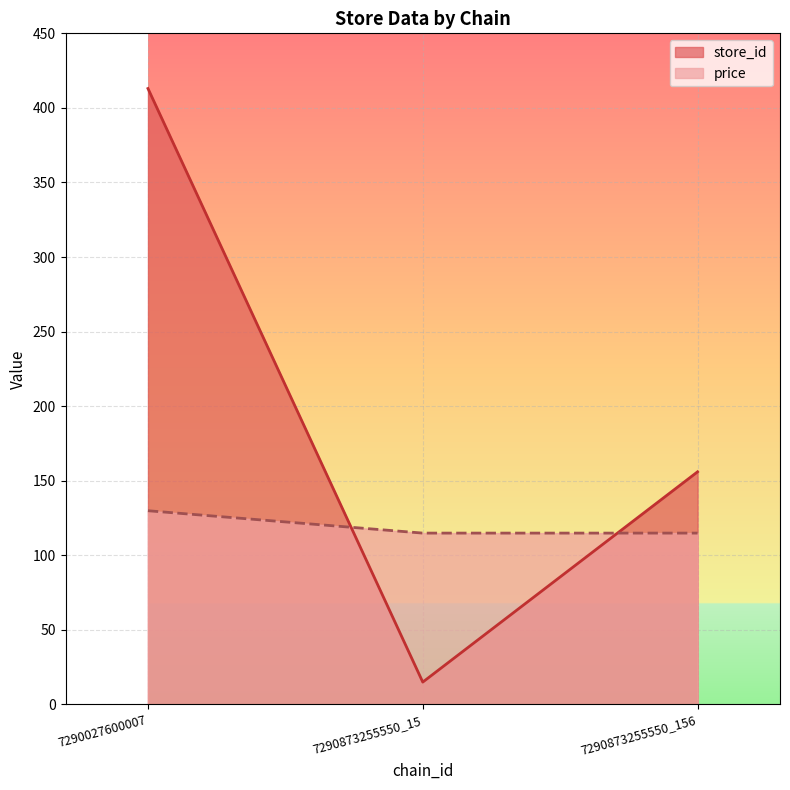

Rank the categories by price value from highest to lowest.

7290027600007, 7290873255550_15, 7290873255550_156